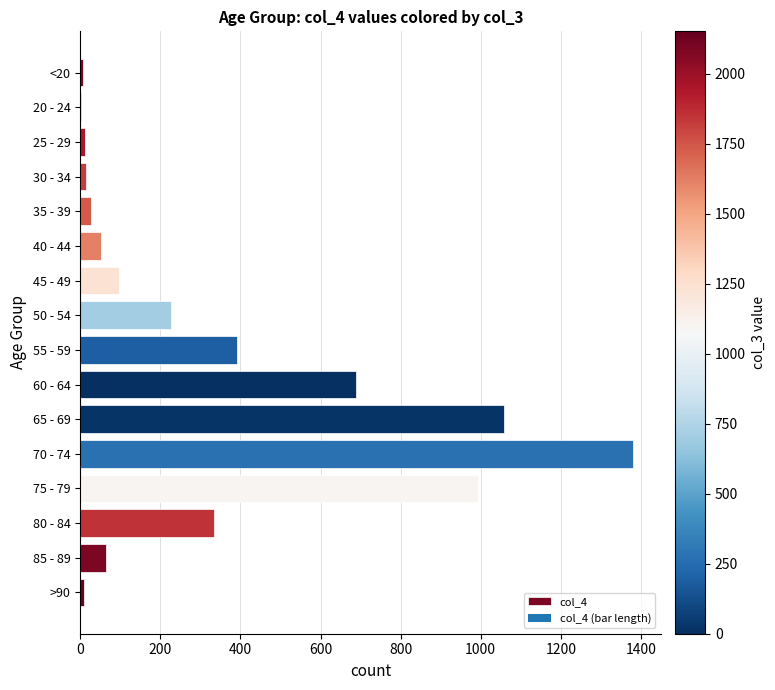

What is the sum of all values?

5357